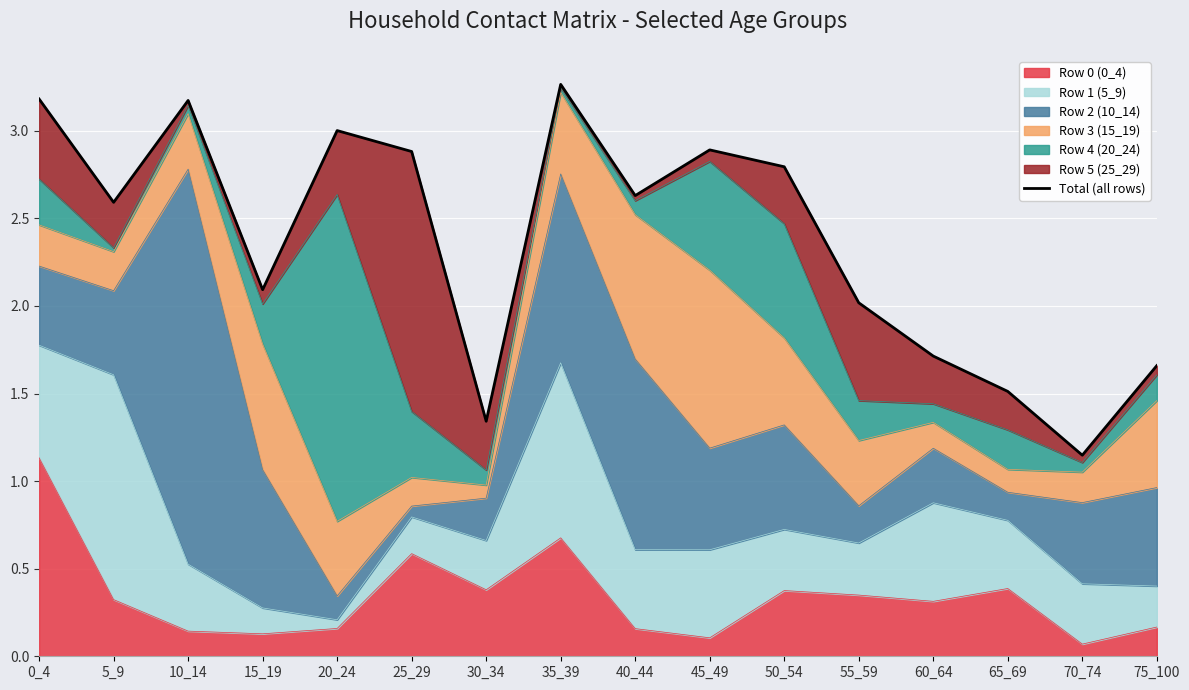

What is the difference between the maximum and second lowest values?

1.9